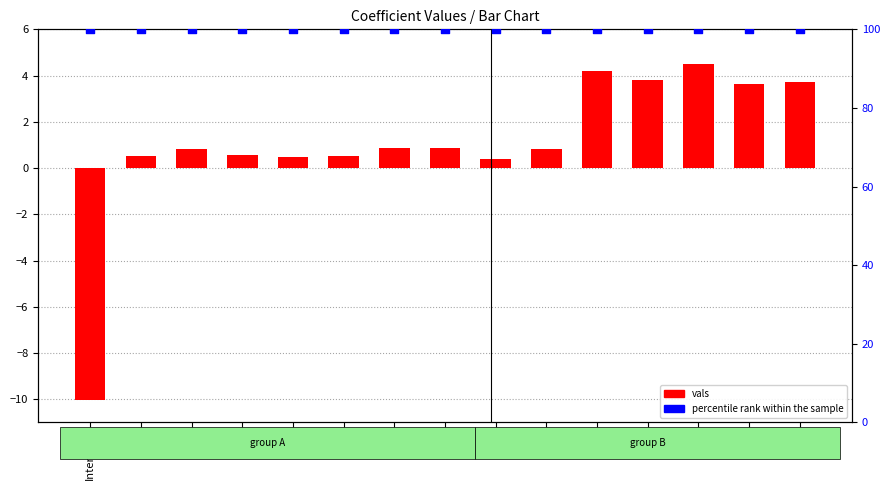

Which series has the widest spread of Y values?

vals